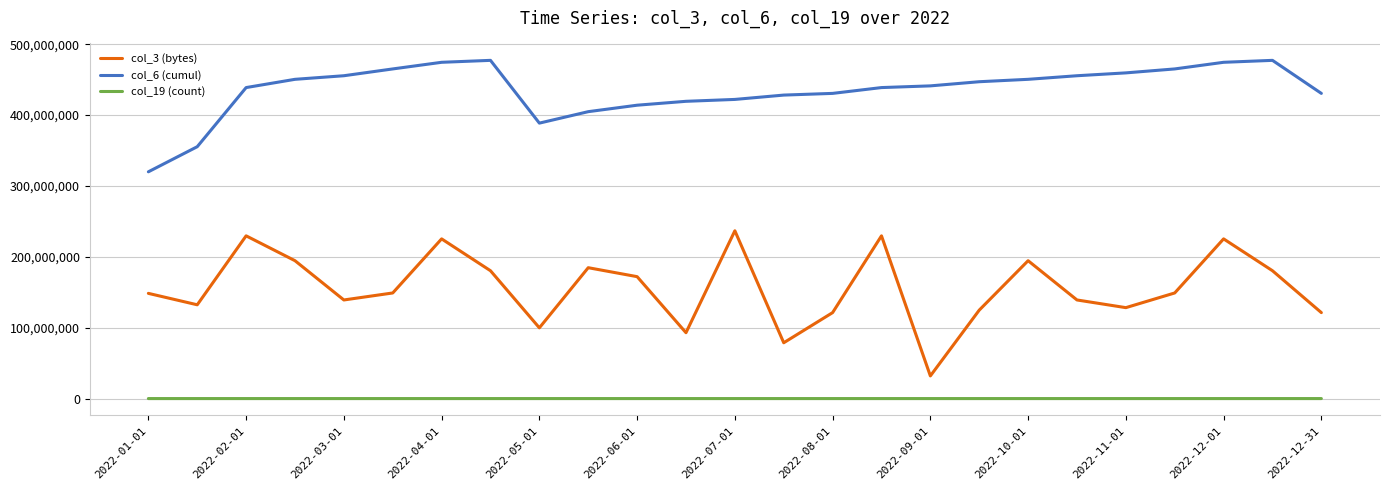

True or false: col_3 (bytes) and col_19 (count) cross at least once.

False